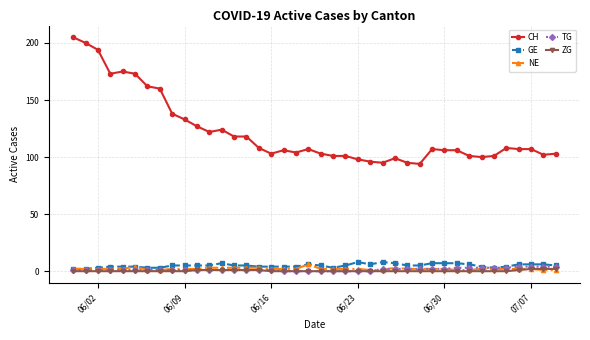

Count the number of categories in the chart.

40